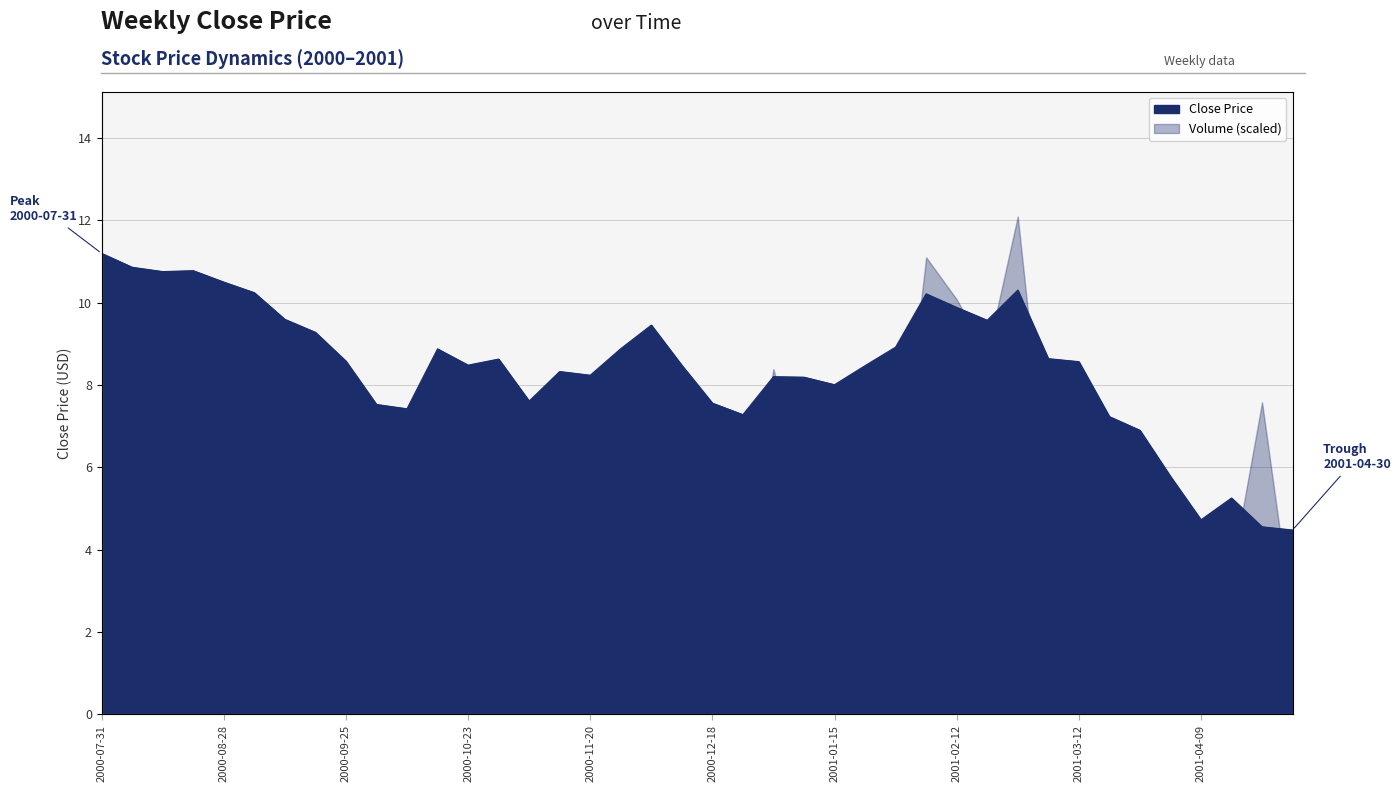

Reading left to right, extract all data points from this chart.

11.2	10.9	10.8	10.8	10.5	10.2	9.6	9.3	8.6	7.5	7.4	8.9	8.5	8.6	7.6	8.3	8.2	8.9	9.5	8.5	7.6	7.3	8.2	8.2	8.0	8.5	8.9	10.2	9.9	9.6	10.3	8.6	8.6	7.2	6.9	5.8	4.7	5.3	4.6	4.5